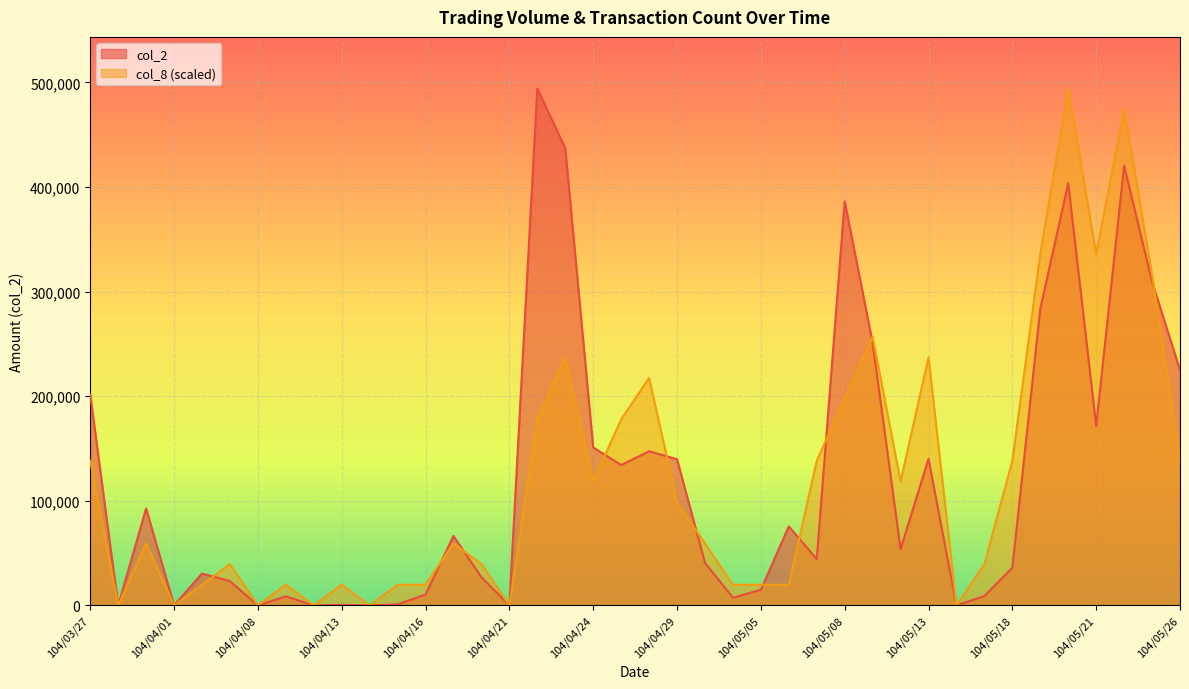

Reading left to right, extract all data points from this chart.

col_2: 104/03/27=201740	104/03/30=0	104/03/31=92740	104/04/01=0	104/04/02=30500	104/04/07=23200	104/04/08=0	104/04/09=8700	104/04/10=0	104/04/13=560	104/04/14=0	104/04/15=1040	104/04/16=10400	104/04/17=66400	104/04/20=27030	104/04/21=0	104/04/22=494100	104/04/23=437040	104/04/24=151080	104/04/27=134200	104/04/28=147330	104/04/29=139800	104/04/30=40800	104/05/04=7350	104/05/05=15000	104/05/06=75600	104/05/07=44260	104/05/08=386340	104/05/11=250970	104/05/12=53880	104/05/13=140090	104/05/14=0	104/05/15=9000	104/05/18=35970	104/05/19=283610	104/05/20=403620	104/05/21=171530	104/05/22=420300	104/05/25=309440	104/05/26=225000
col_8: 104/03/27=138348	104/03/30=0	104/03/31=59292	104/04/01=0	104/04/02=19764	104/04/07=39528	104/04/08=0	104/04/09=19764	104/04/10=0	104/04/13=19764	104/04/14=0	104/04/15=19764	104/04/16=19764	104/04/17=59292	104/04/20=39528	104/04/21=0	104/04/22=177876	104/04/23=237168	104/04/24=118584	104/04/27=177876	104/04/28=217404	104/04/29=98820	104/04/30=59292	104/05/04=19764	104/05/05=19764	104/05/06=19764	104/05/07=138348	104/05/08=197640	104/05/11=256932	104/05/12=118584	104/05/13=237168	104/05/14=0	104/05/15=39528	104/05/18=138348	104/05/19=335988	104/05/20=494100	104/05/21=335988	104/05/22=474336	104/05/25=316224	104/05/26=138348